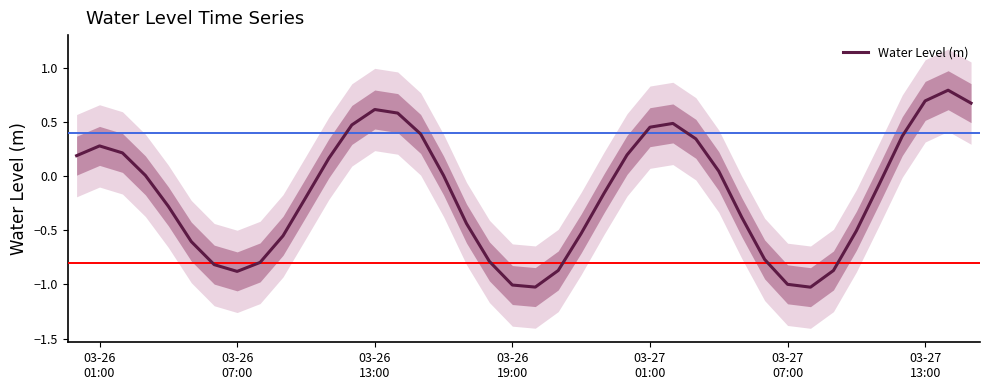

Reading left to right, what are all the values shown in this chart?

0.2	0.3	0.2	0.0	-0.3	-0.6	-0.8	-0.9	-0.8	-0.6	-0.2	0.2	0.5	0.6	0.6	0.4	0.0	-0.4	-0.8	-1.0	-1.0	-0.9	-0.5	-0.2	0.2	0.5	0.5	0.3	0.0	-0.4	-0.8	-1.0	-1.0	-0.9	-0.5	-0.1	0.4	0.7	0.8	0.7